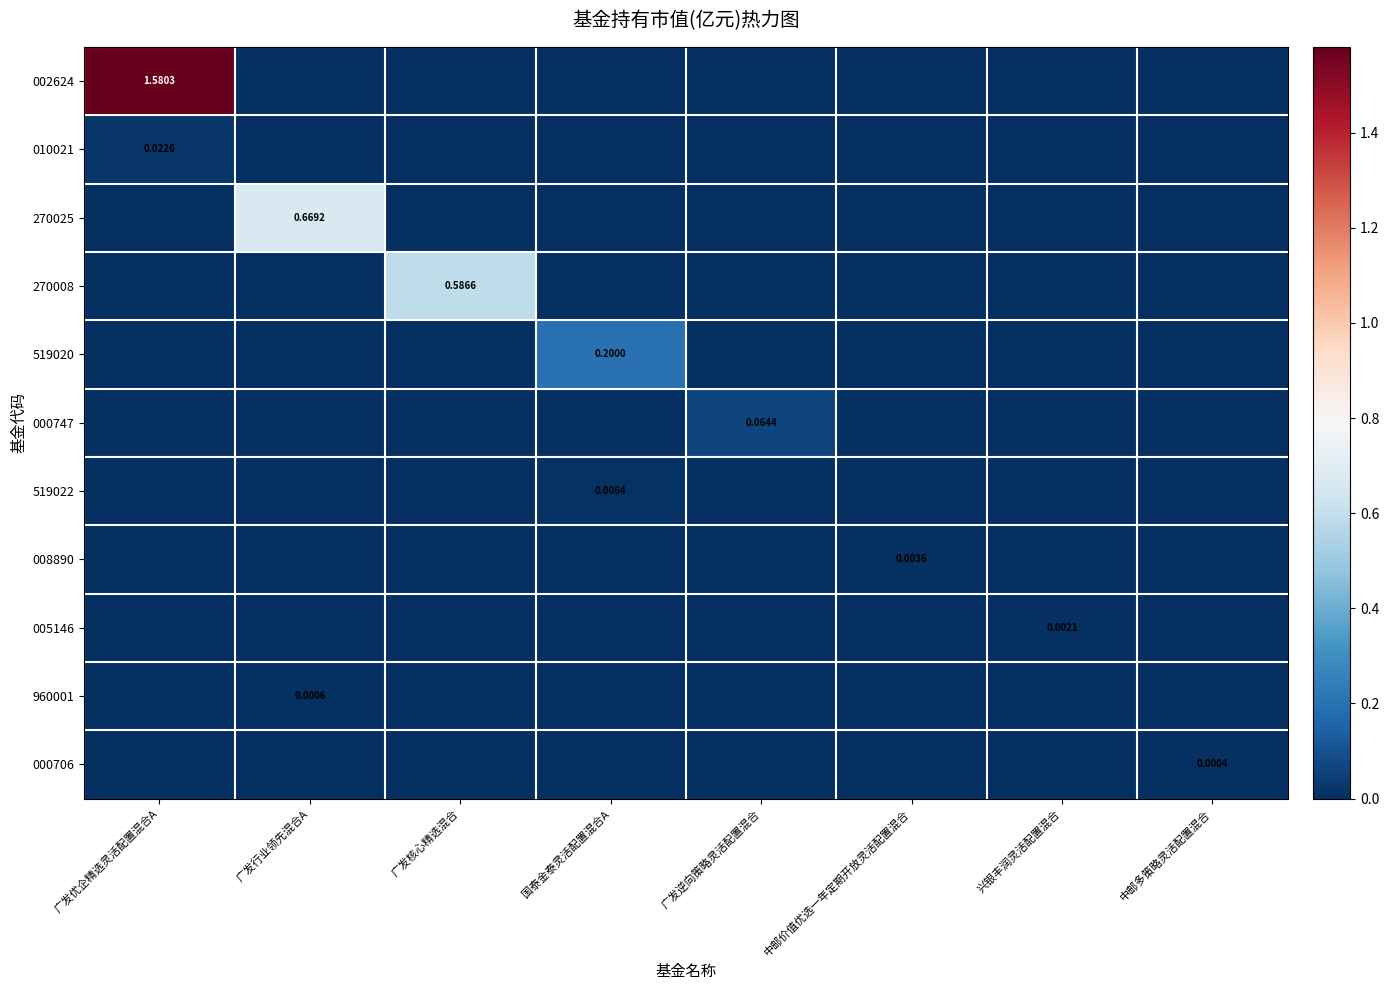

Which category has the highest value in the 270025 series?

广发行业领先混合A